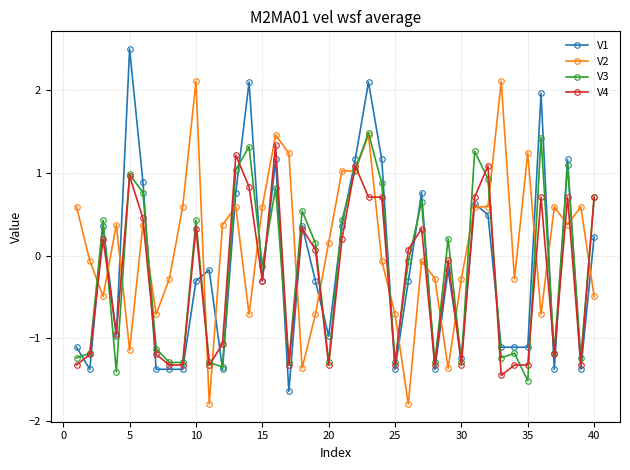

What is the greatest value displayed?

2.5